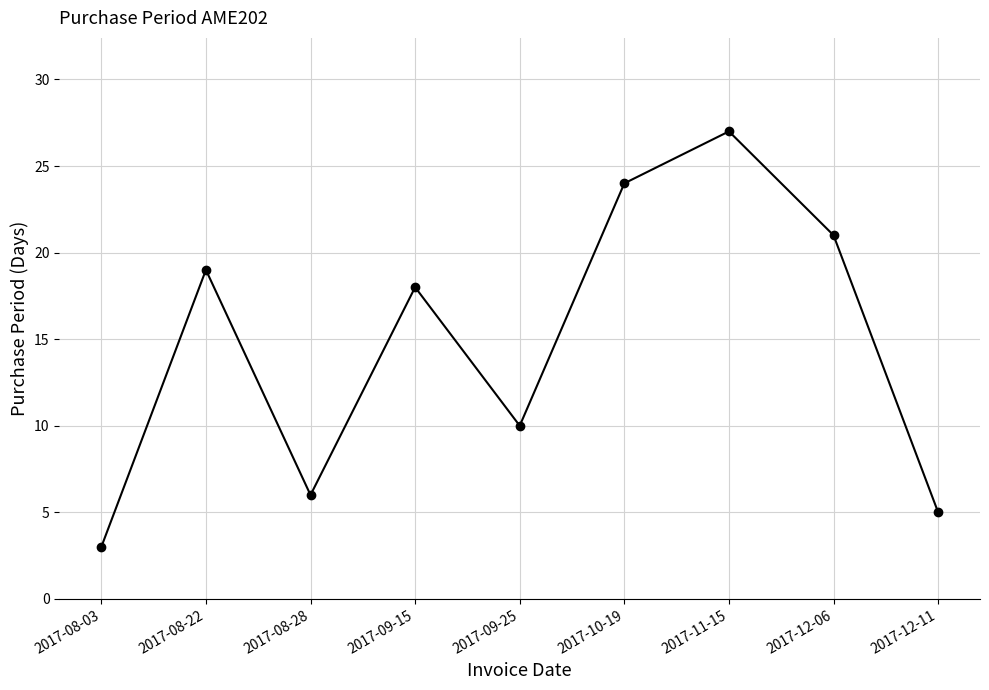

Where is the first local minimum?

2017-08-28